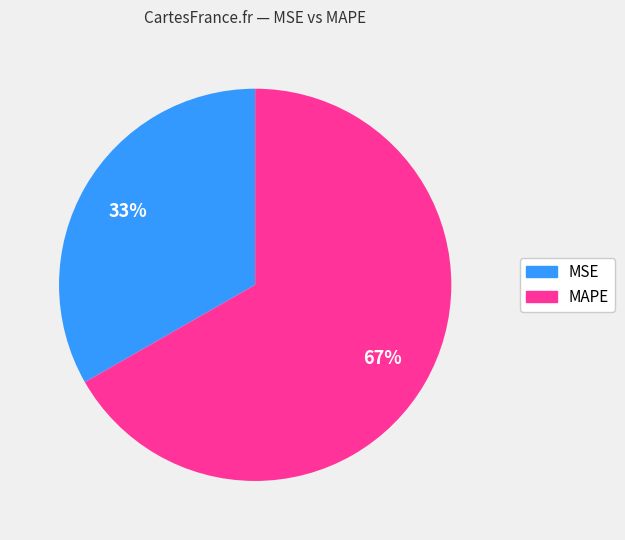

Count the number of slices in the pie.

2